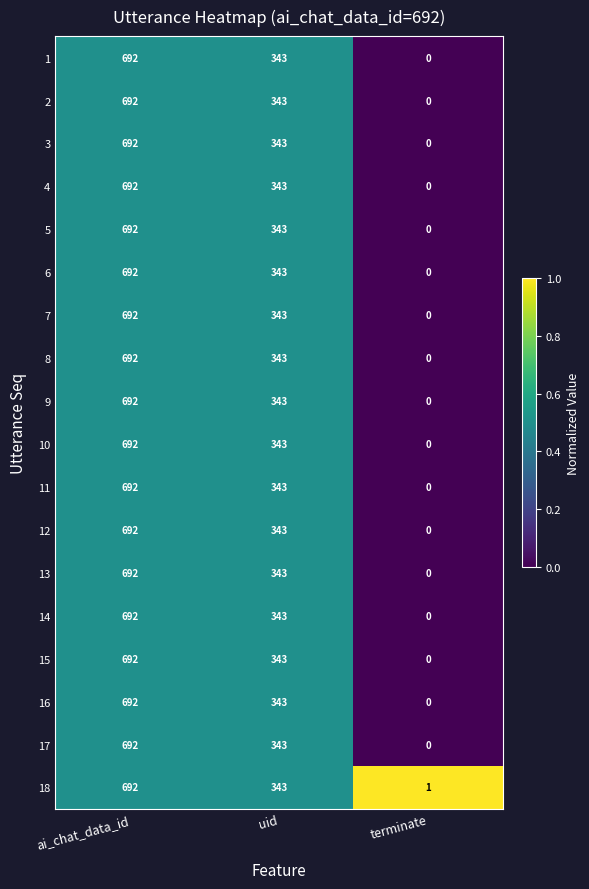

At which category is the sum across all series the highest?

ai_chat_data_id